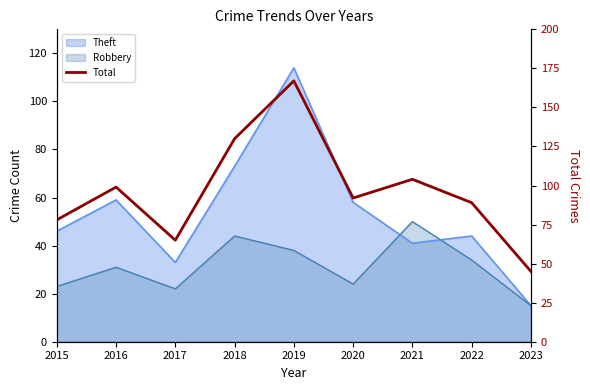

Rank the categories by value from lowest to highest.

2023, 2017, 2015, 2022, 2020, 2016, 2021, 2018, 2019